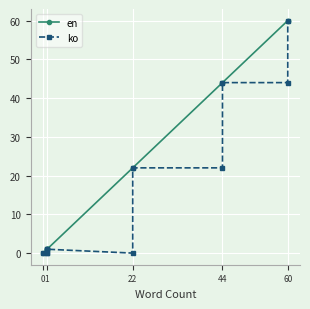

Reading left to right, transcribe all the data shown in this chart.

en: 0	1	1	1	1	22	22	44	44	60	60
ko: 0	0	1	0	1	0	22	22	44	44	60